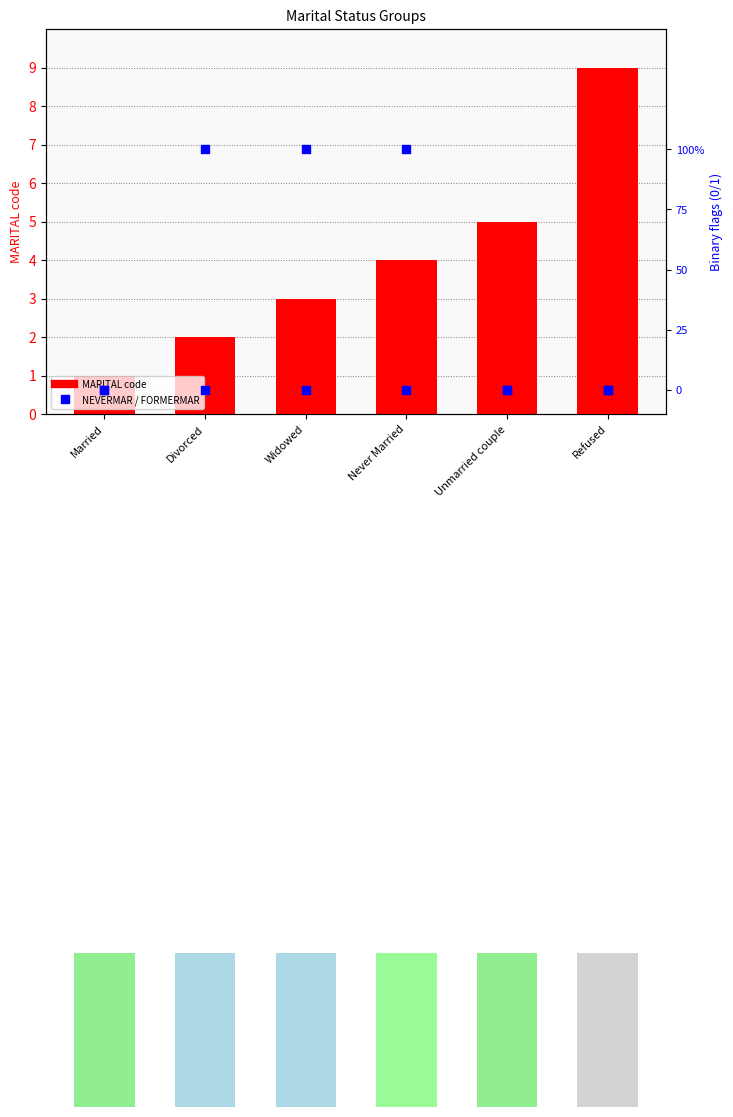

What is the total value across all series at Divorced?

3